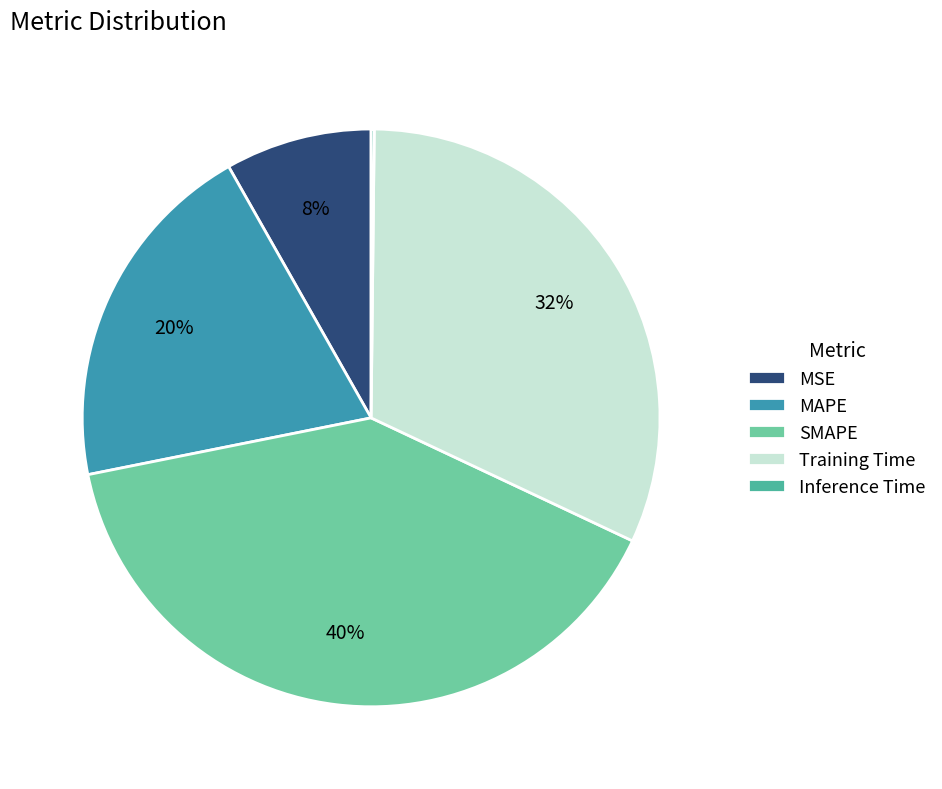

Rank the categories by value from lowest to highest.

Inference Time, MSE, MAPE, Training Time, SMAPE